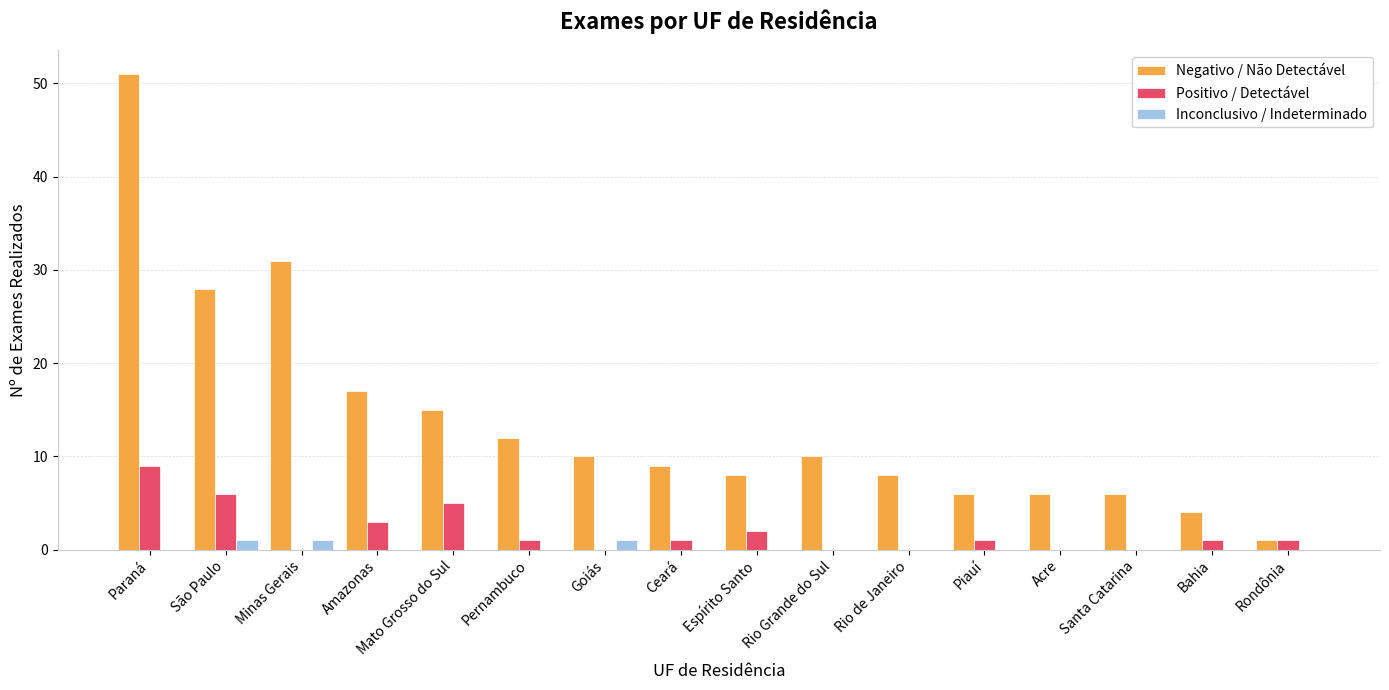

Is it true that Positivo / Detectável equals 1 at Piauí?

True